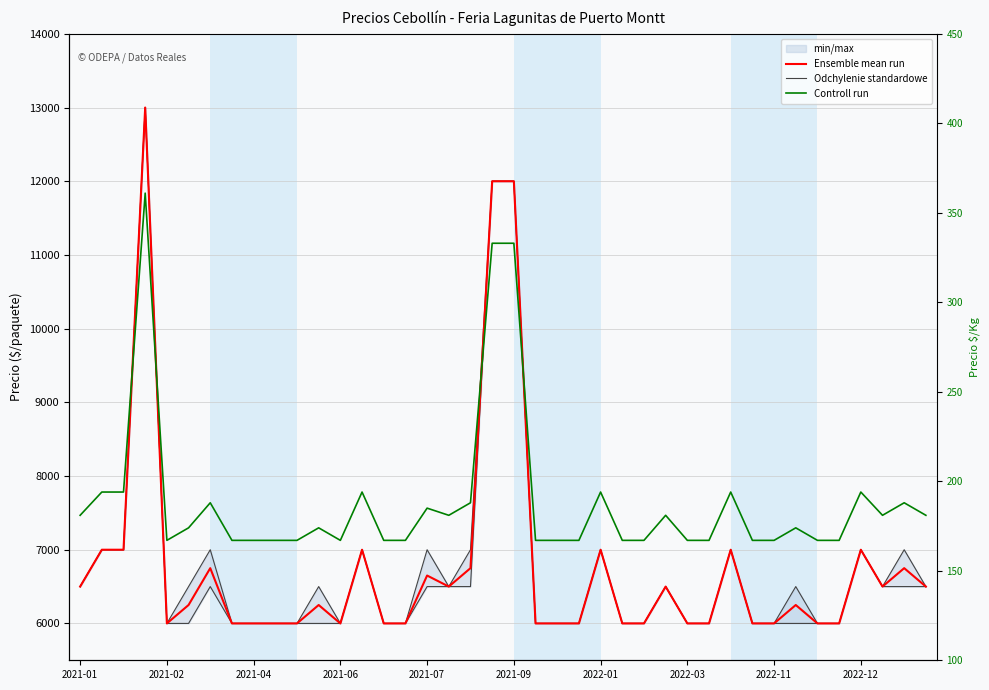

What is the value of the Controll run point at the 26th from the left?

167